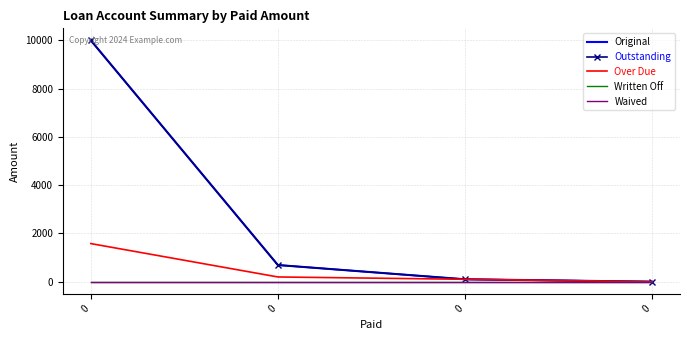

Is this an area chart (filled region under the line)?

No